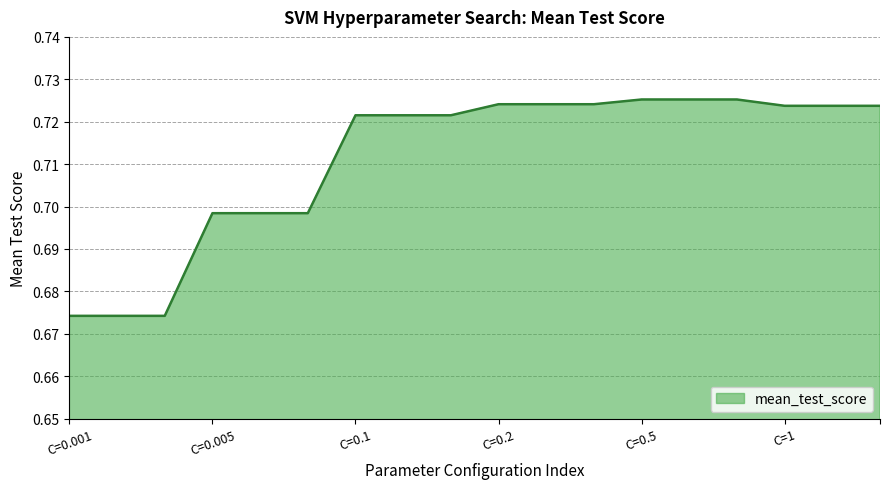

Does the chart have visible grid lines?

Yes